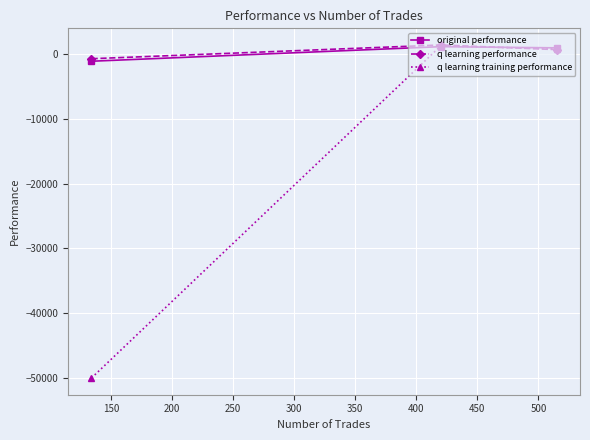

Which series has the widest spread of values?

q learning training performance